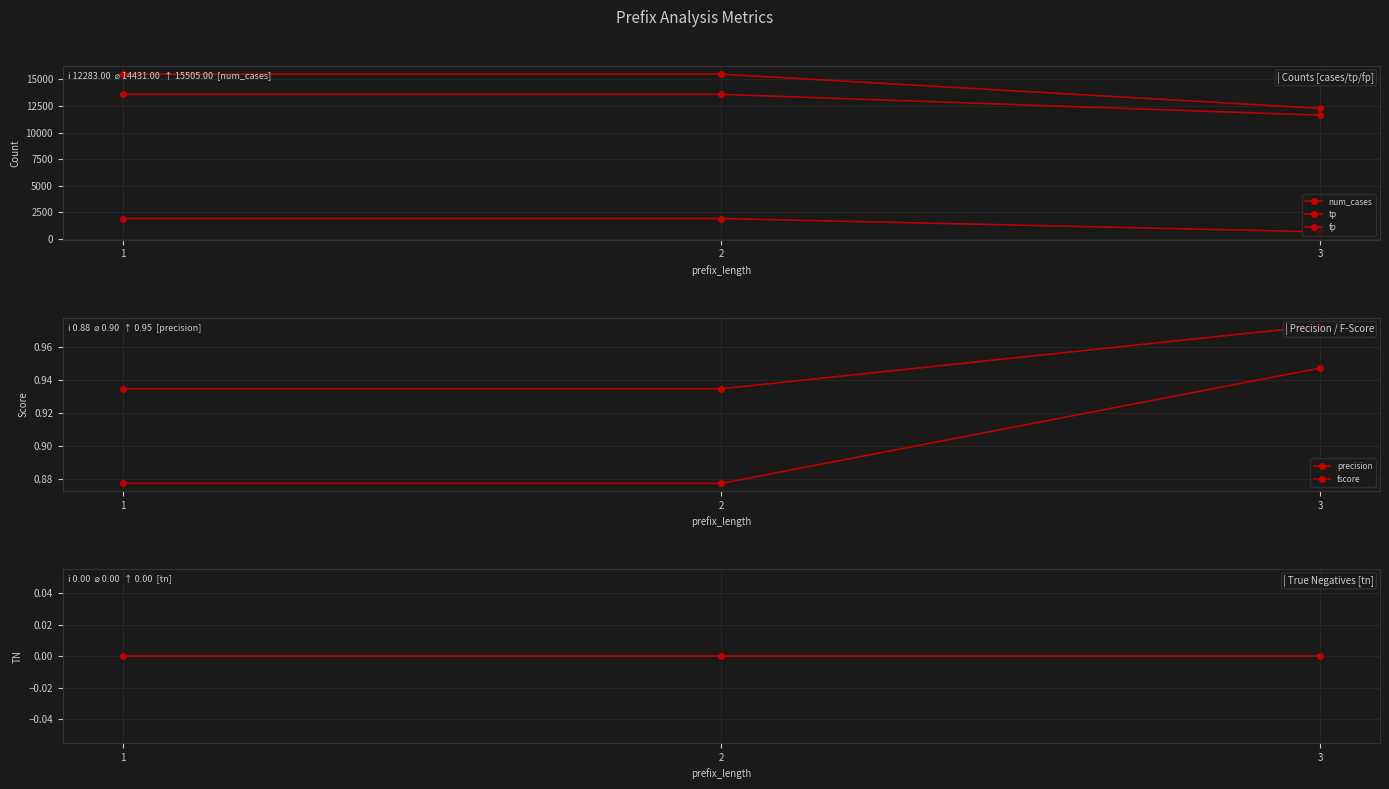

Count the number of data series in this chart.

6